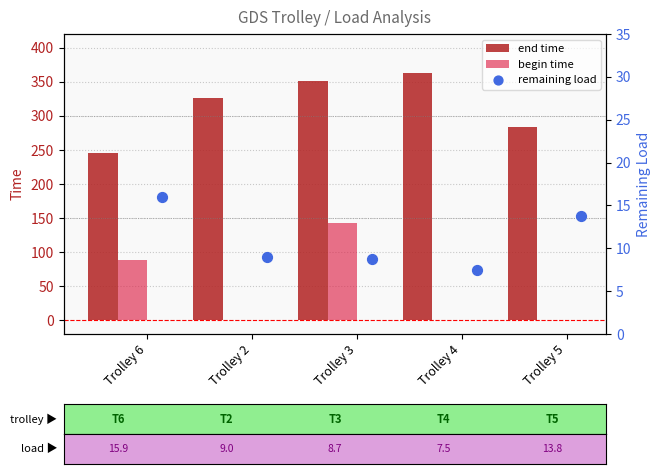

What is the sum of all begin time values?

232.3